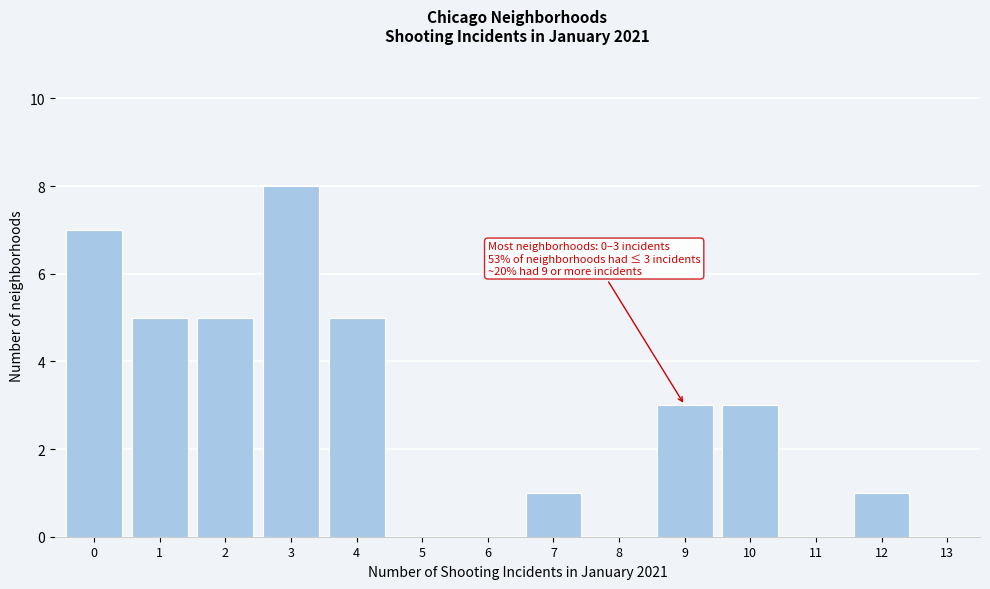

Reading left to right, list all the values displayed in this chart.

0=7	1=5	2=5	3=8	4=5	5=0	6=0	7=1	8=0	9=3	10=3	11=0	12=1